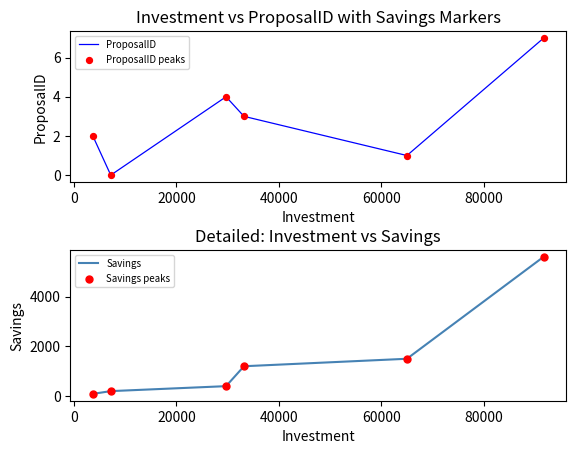

Which series reaches the minimum Y coordinate?

ProposalID